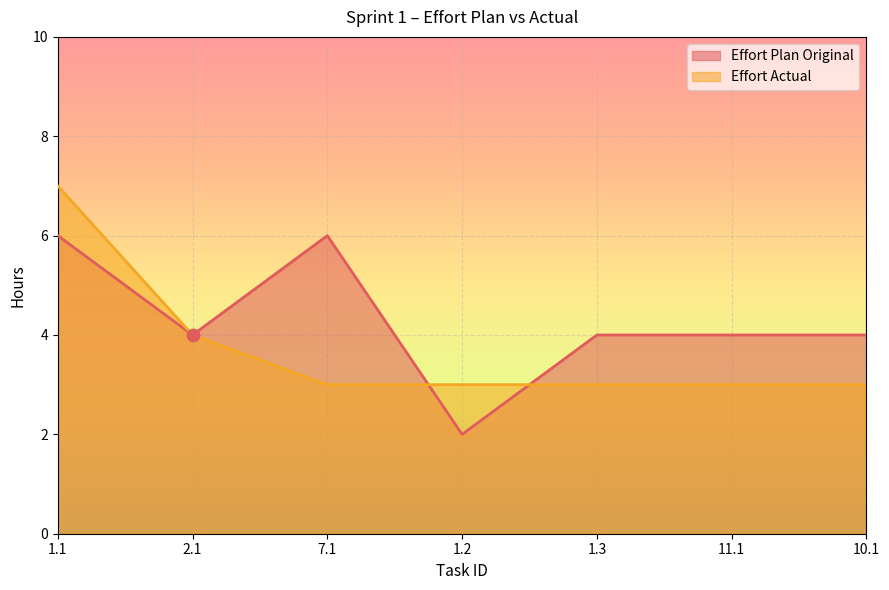

At which category is the sum across all series the highest?

1.1